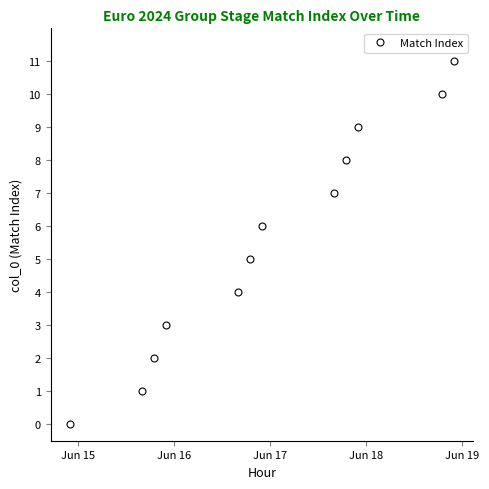

Is this an area chart (filled region under the line)?

No